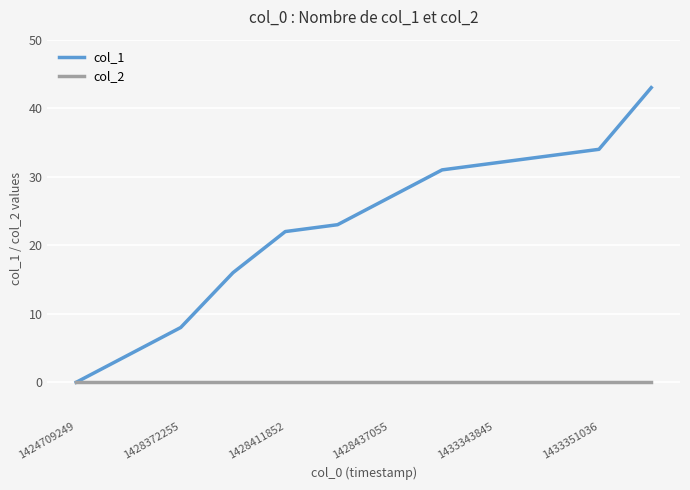

Rank the series by their average value, from lowest to highest.

col_2, col_1